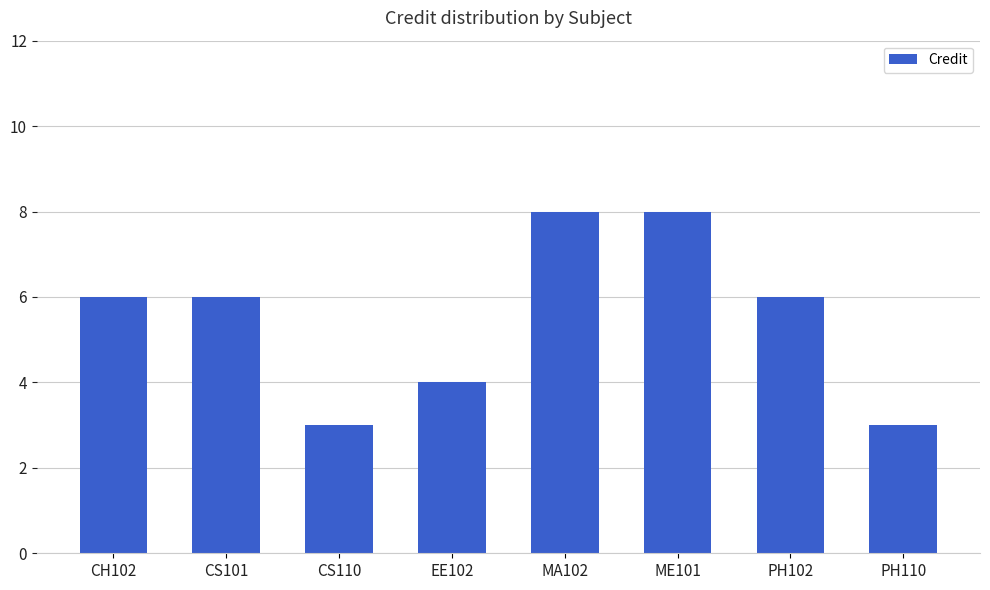

The chart shows a value of 3 at PH110. True or false?

True